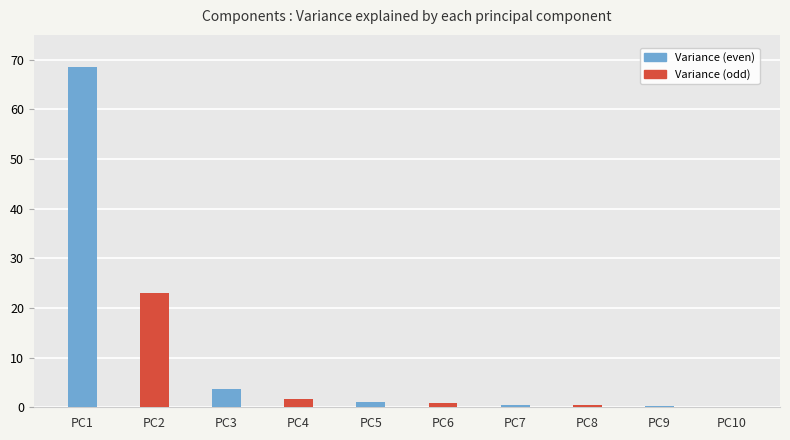

Between PC2 and PC3, which is larger?

PC2